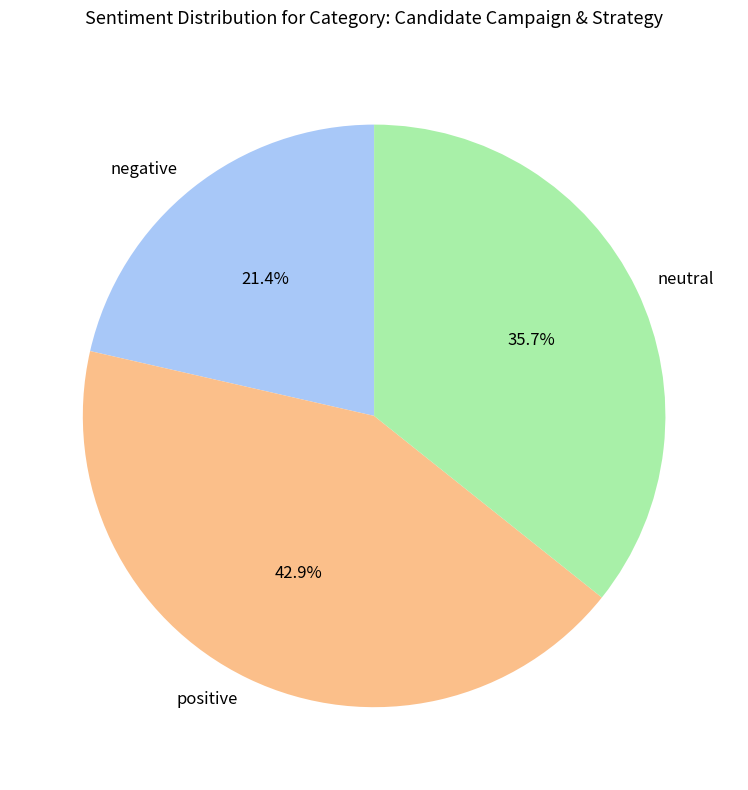

Rank the categories by value from lowest to highest.

negative, neutral, positive